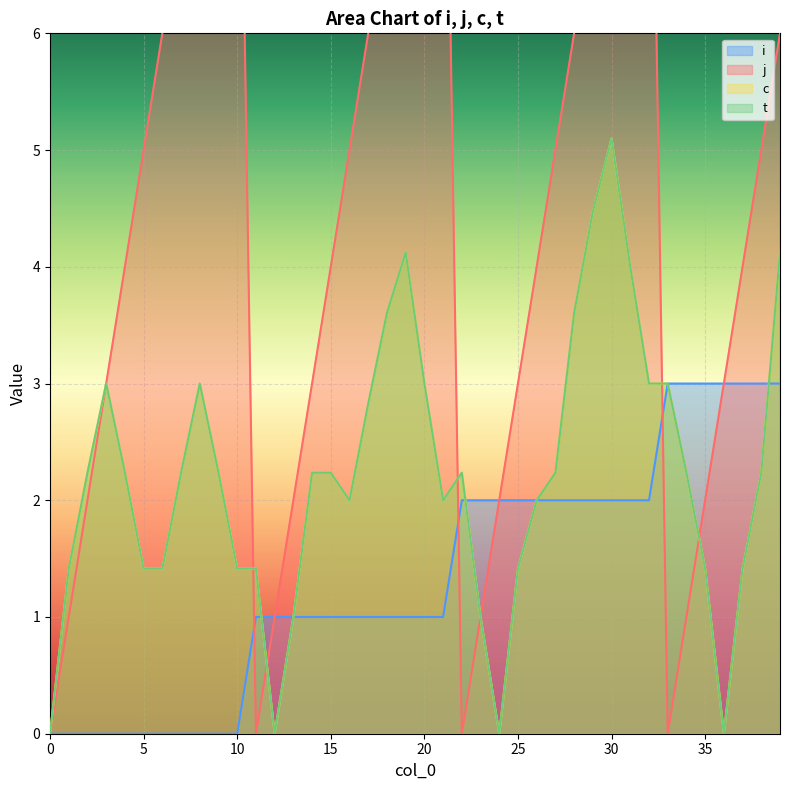

The value of t at 27 is 3.4. True or false?

False